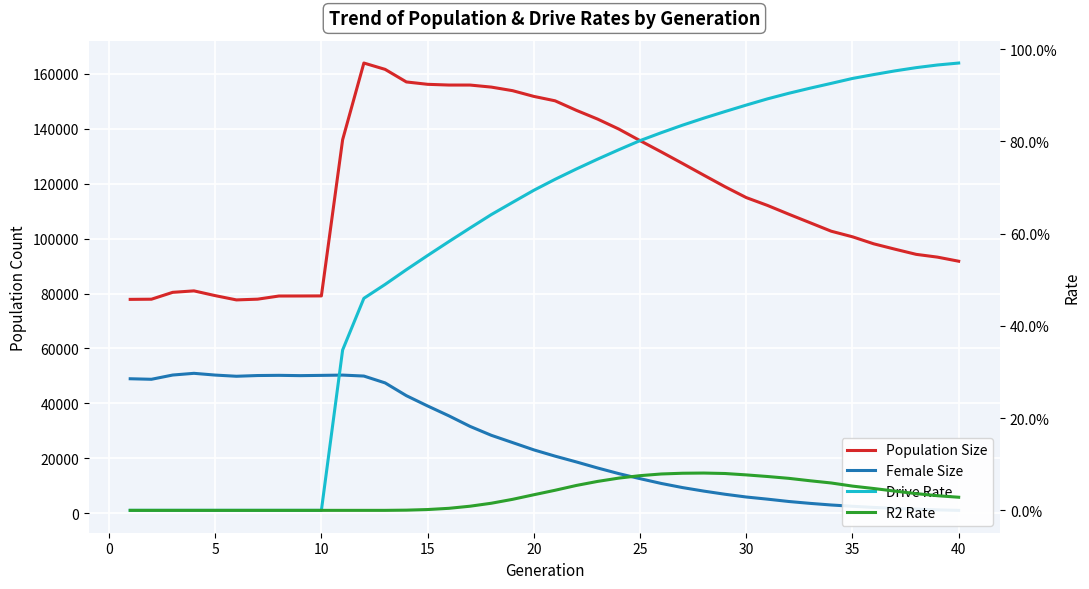

In Population Size, how many points are higher than both neighbors (excluding endpoints)?

2